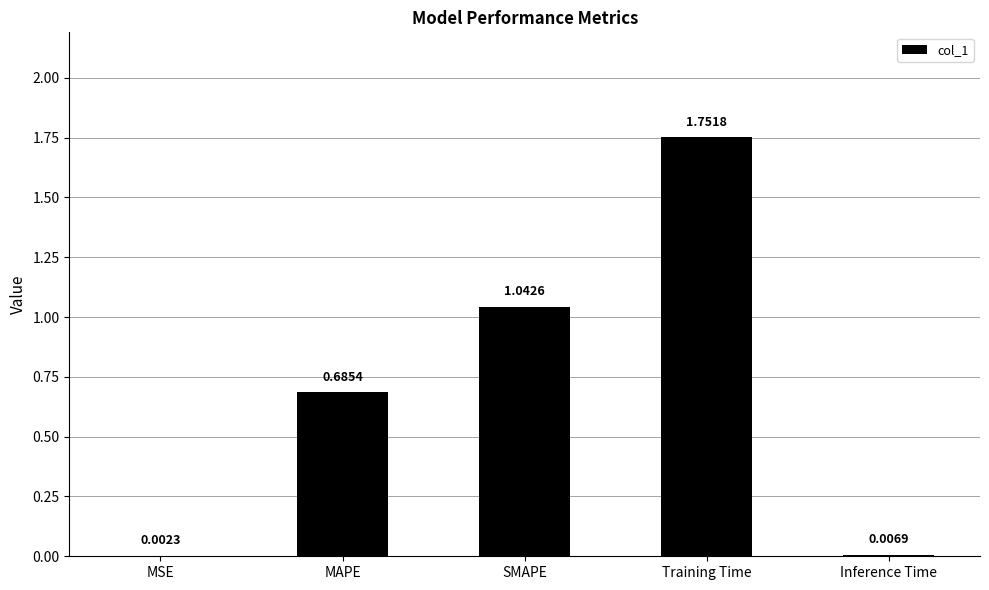

Are the bars horizontal?

No